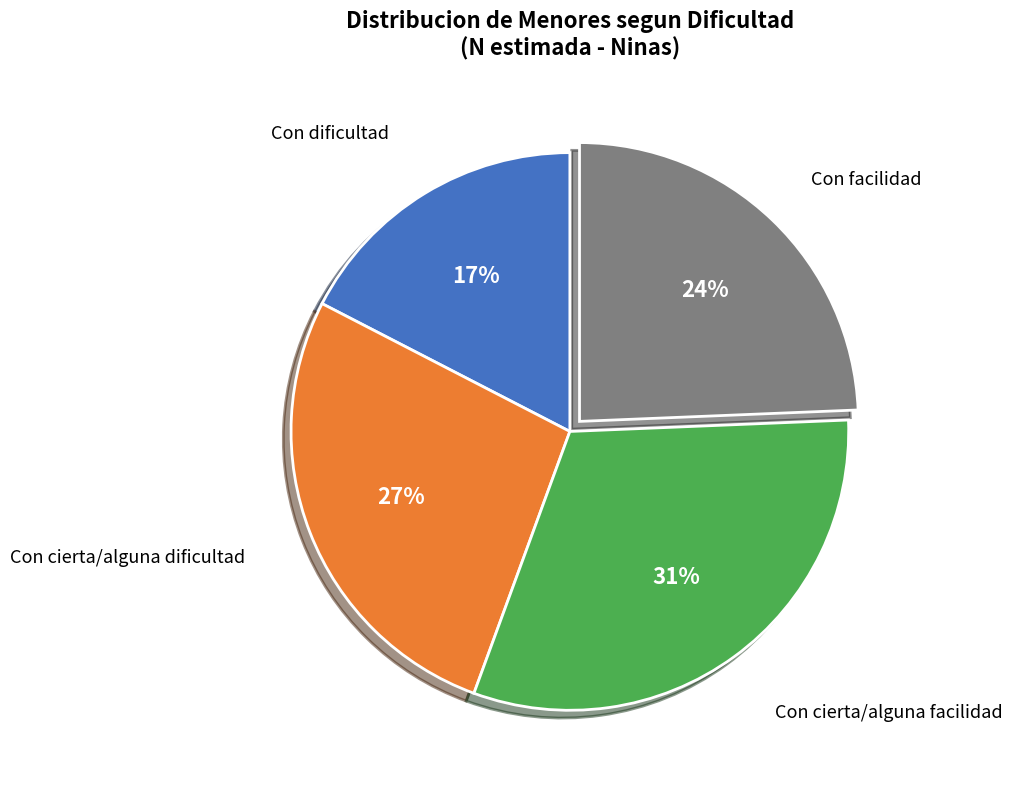

Does any single category account for the majority?

No